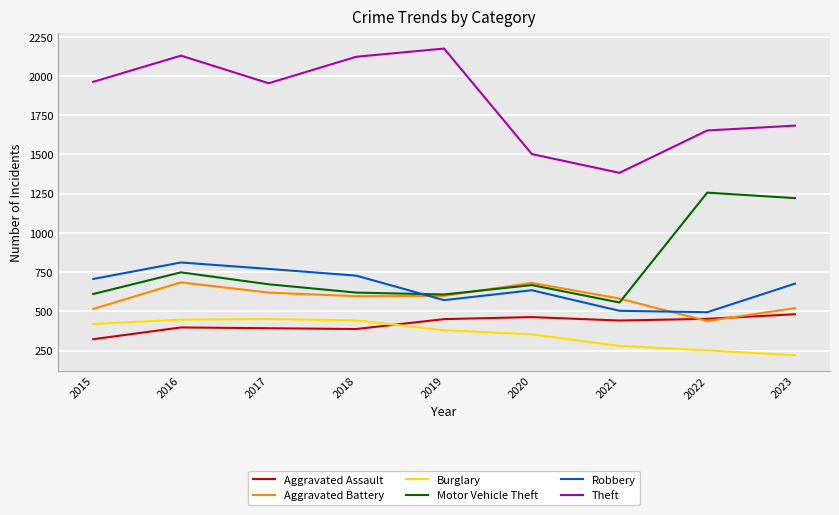

At which category is the sum across all series the highest?

2016